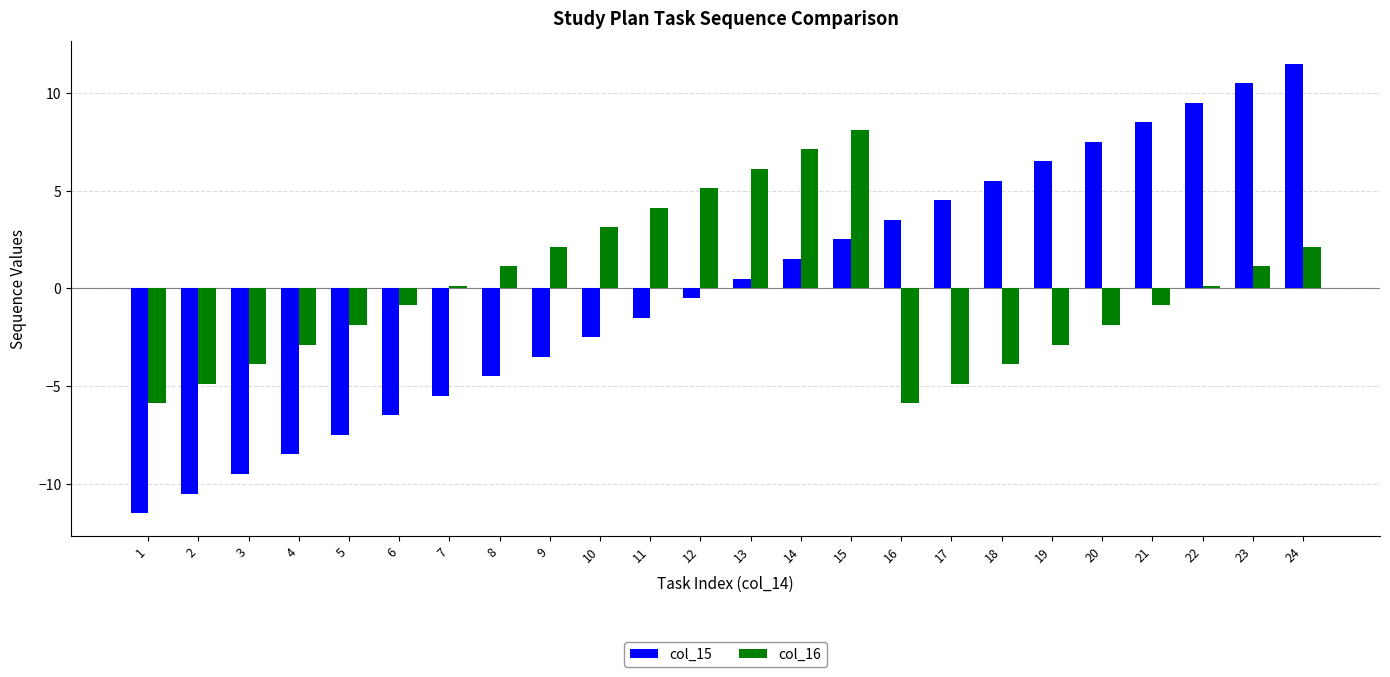

At 1, list the series in order from smallest to largest.

col_15, col_16